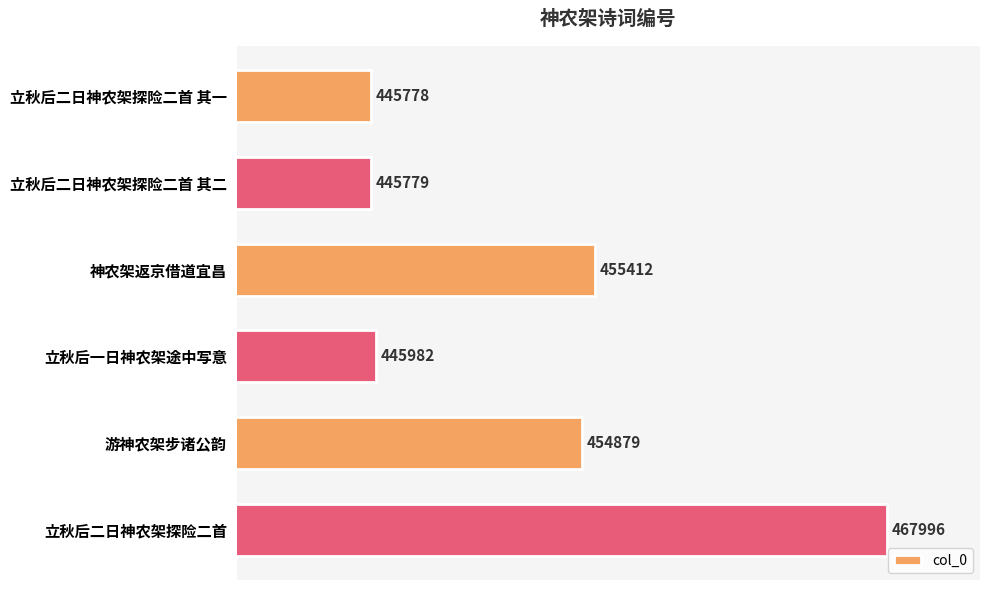

Where is the data nearest to the value 456887?

神农架返京借道宜昌